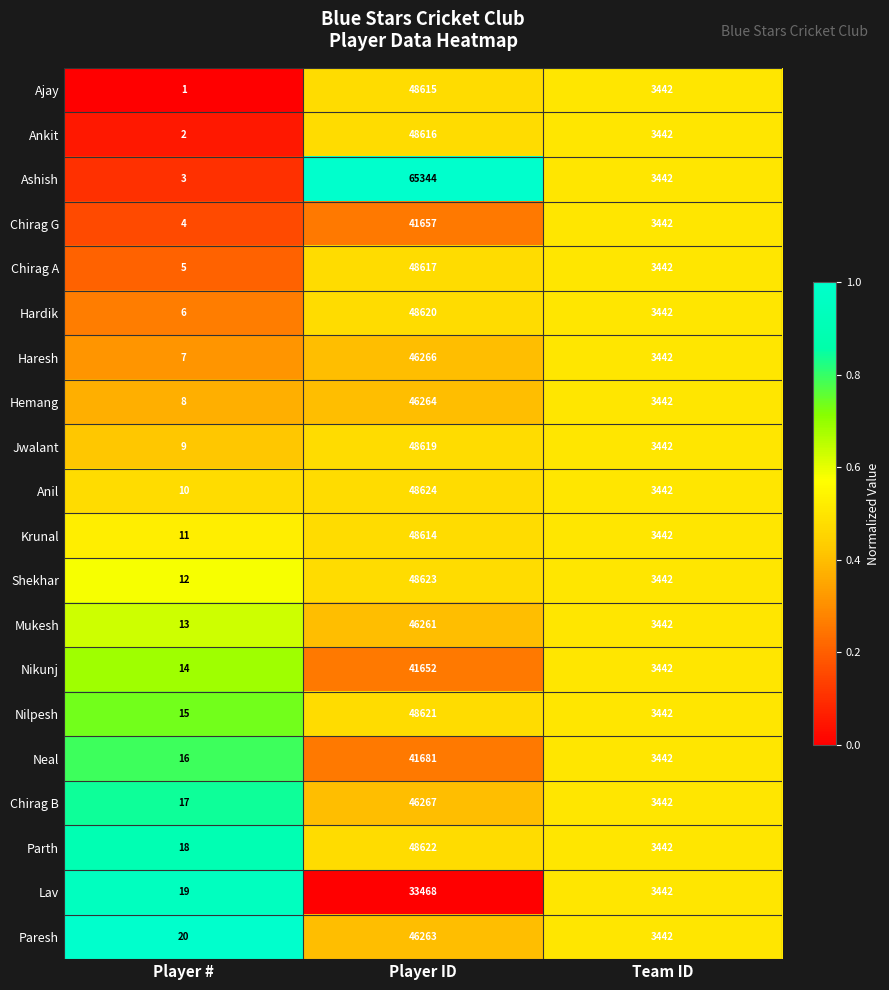

Which series has the widest spread of values?

Ashish